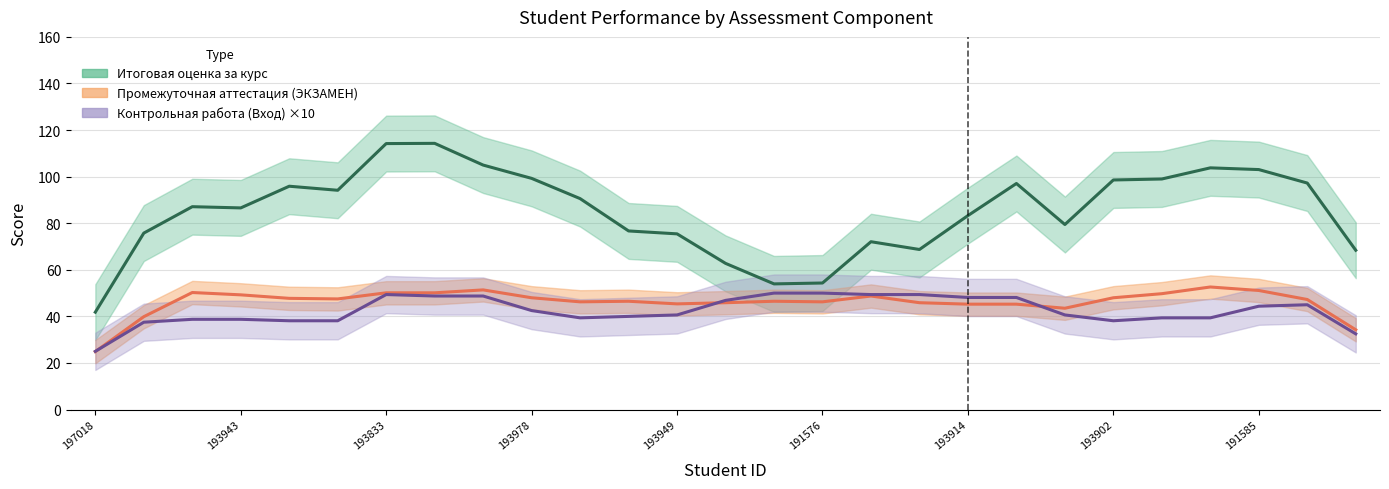

What is the value of the Контрольная работа (Вход) ×10 point at the 15th from the left?

50.0